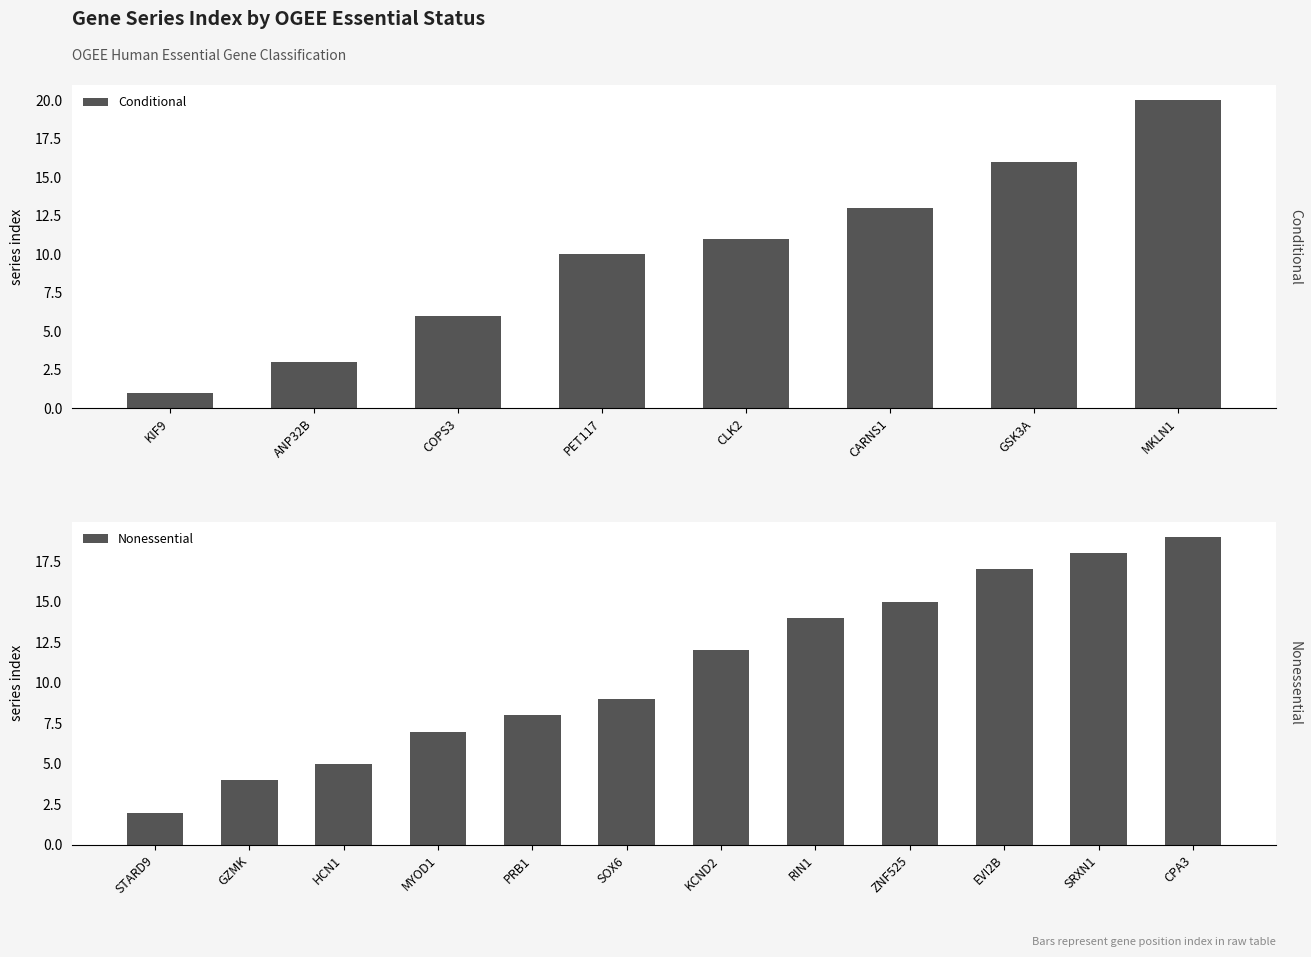

How many bars are there in total?

20